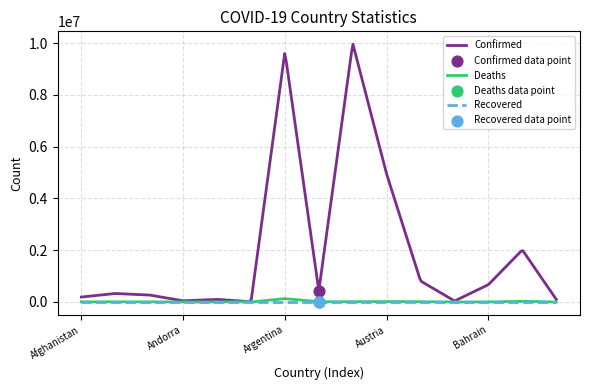

Is the value of Recovered at Afghanistan greater than the value of Confirmed at Armenia?

No